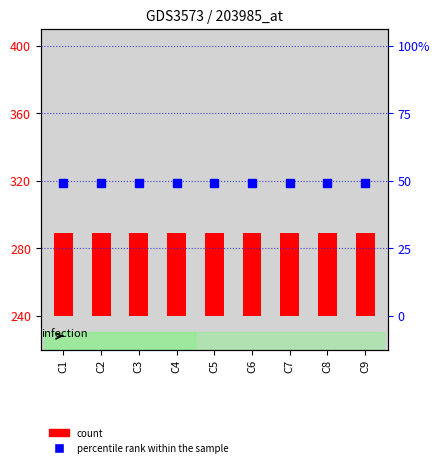

At which category is the sum across all series the highest?

C1